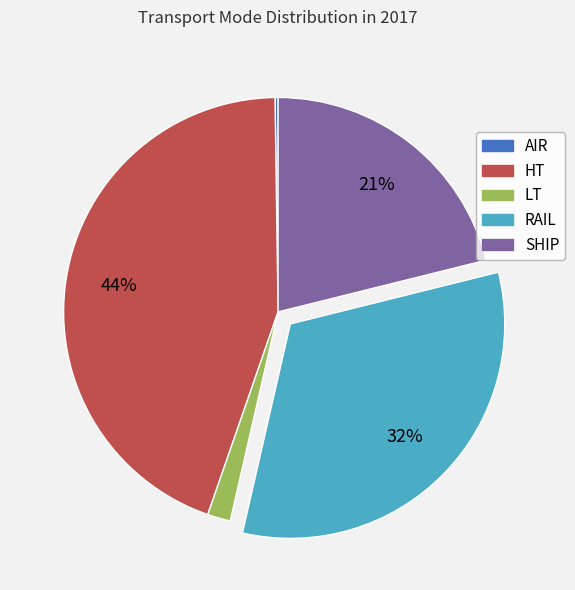

Does any single category account for the majority?

No